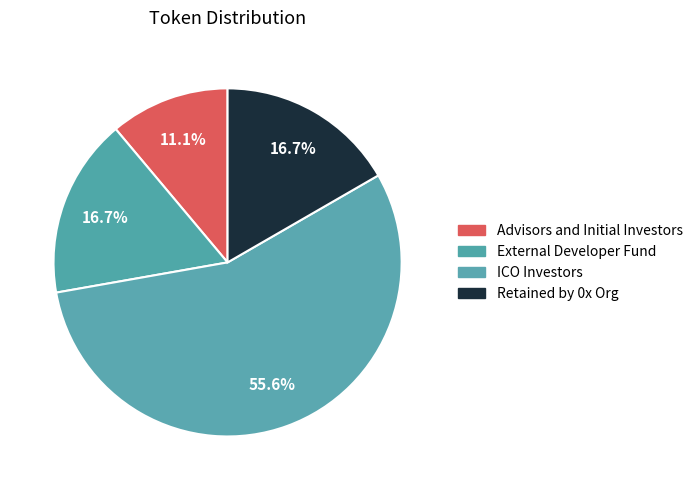

True or false: Retained by 0x Org accounts for 4% of the total.

False